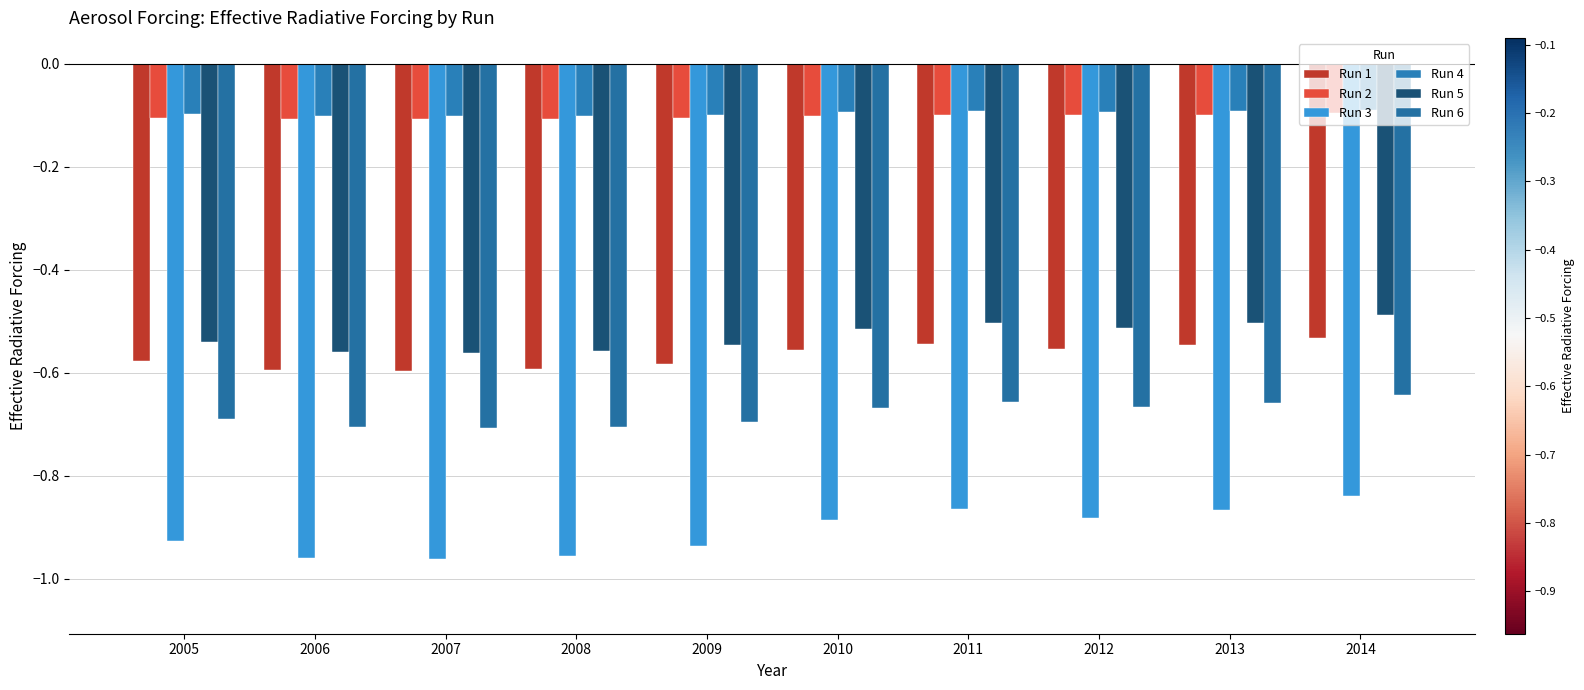

Rank the series at 2005 from highest to lowest value.

Run 4, Run 2, Run 5, Run 1, Run 6, Run 3